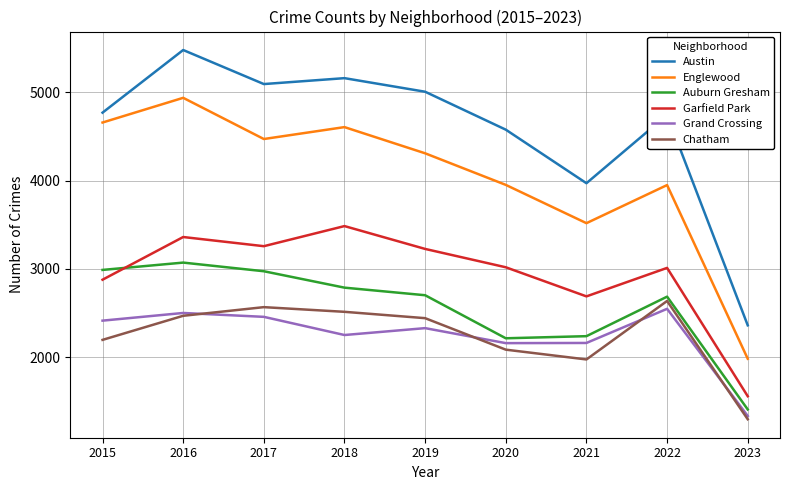

True or false: Chatham and Englewood cross at least once.

False